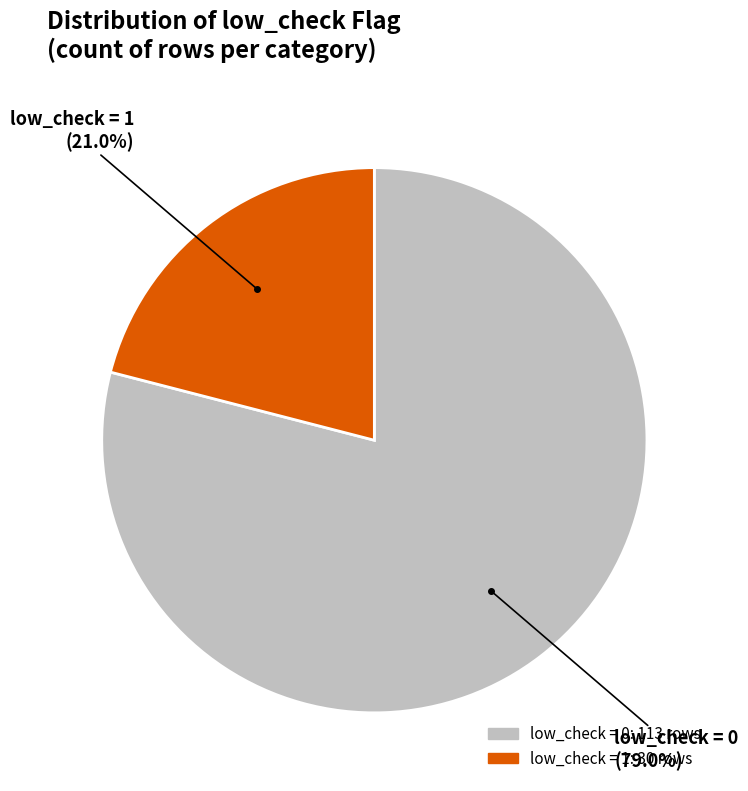

Which category accounts for the majority?

low_check = 0